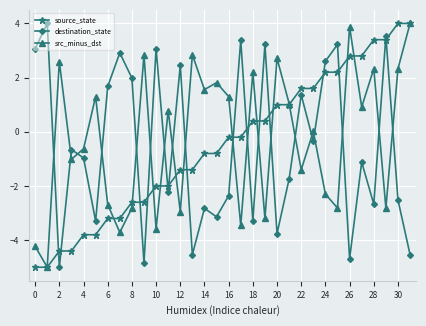

What is the difference between the second highest and second lowest values in the src_minus_dst series?

8.1